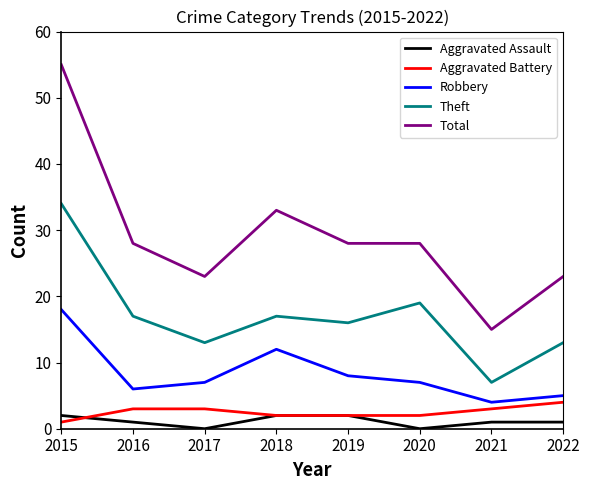

Where is the first local minimum for Theft?

2017